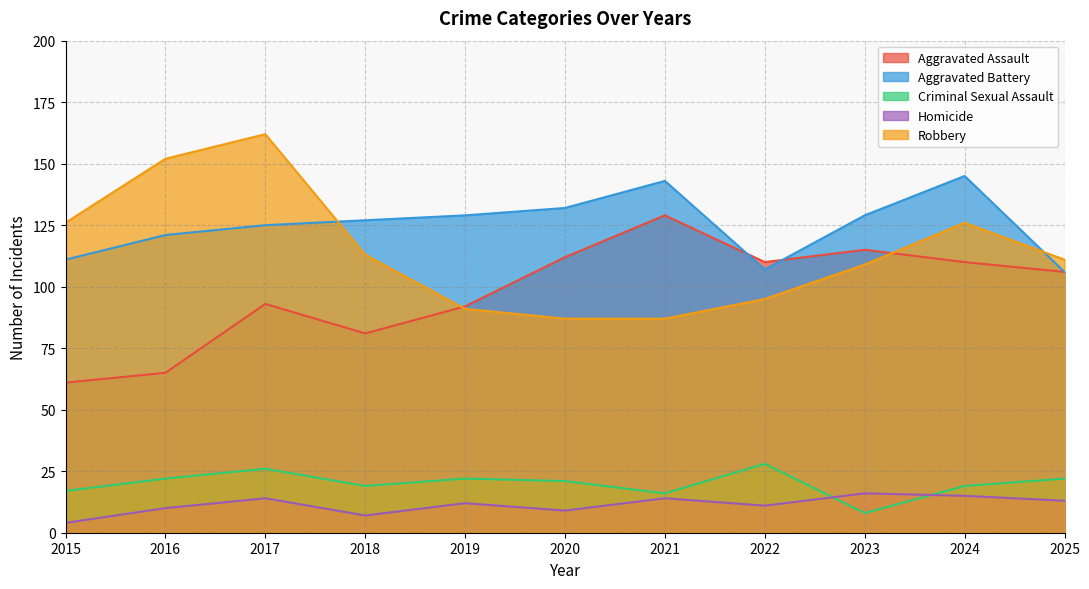

Rank the categories by Aggravated Assault value from lowest to highest.

2015, 2016, 2018, 2019, 2017, 2025, 2022, 2024, 2020, 2023, 2021